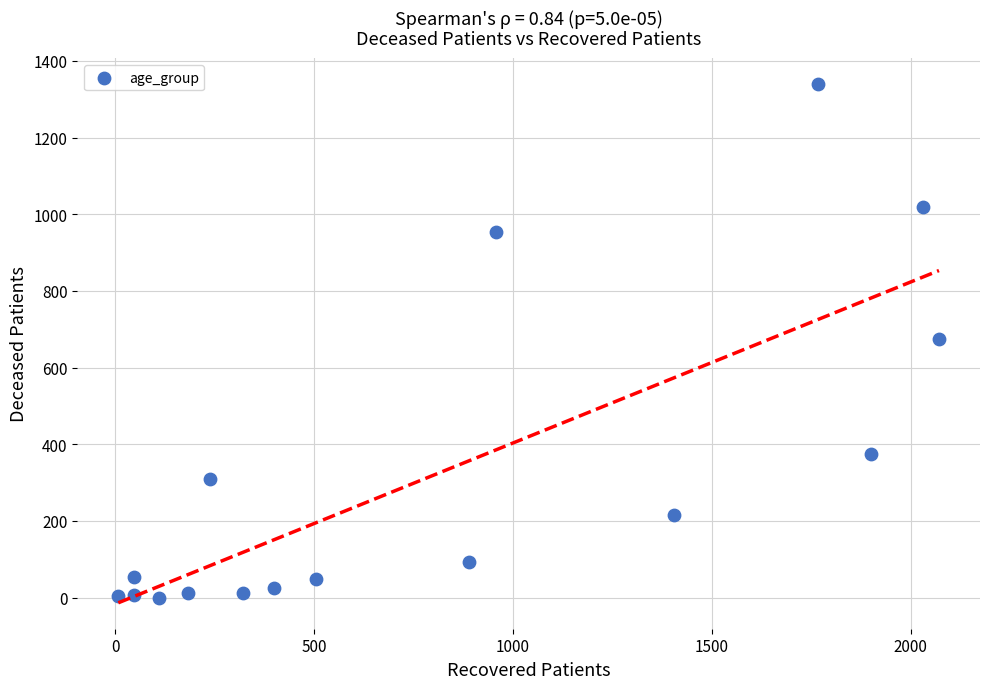

What is the range of X values (max minus min)?

2063